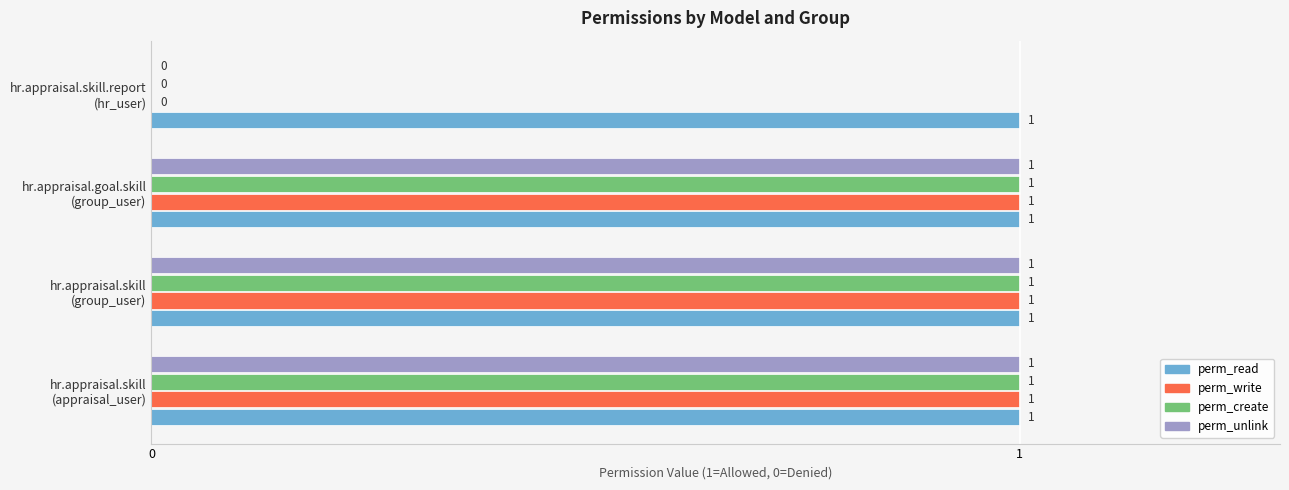

What is the sum of all perm_create values?

3